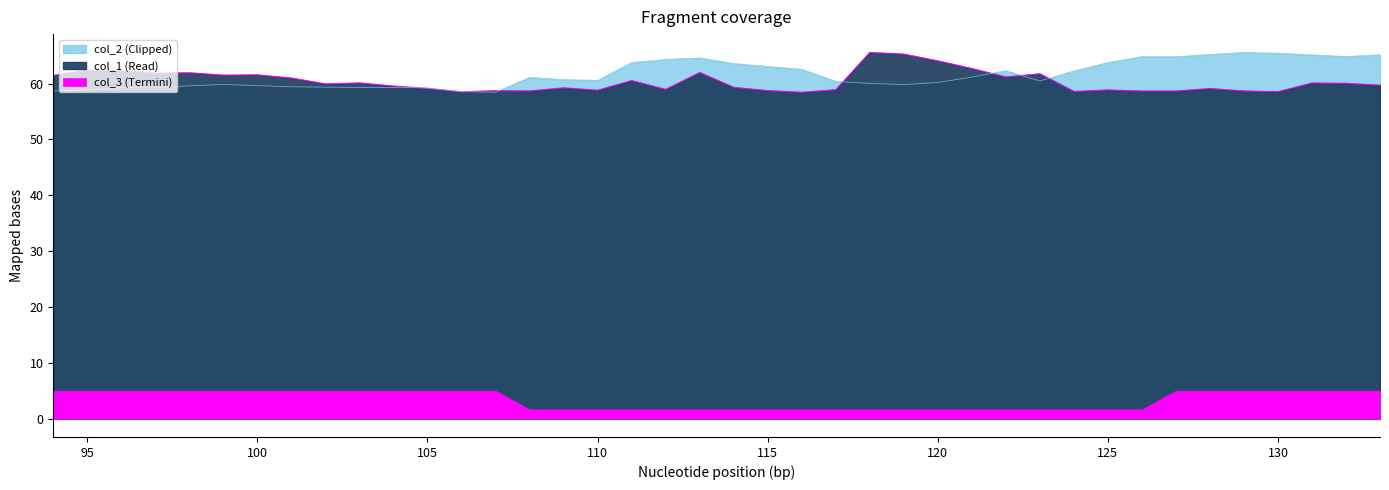

What is the difference between the col_1 values at 121 and 98?

0.8